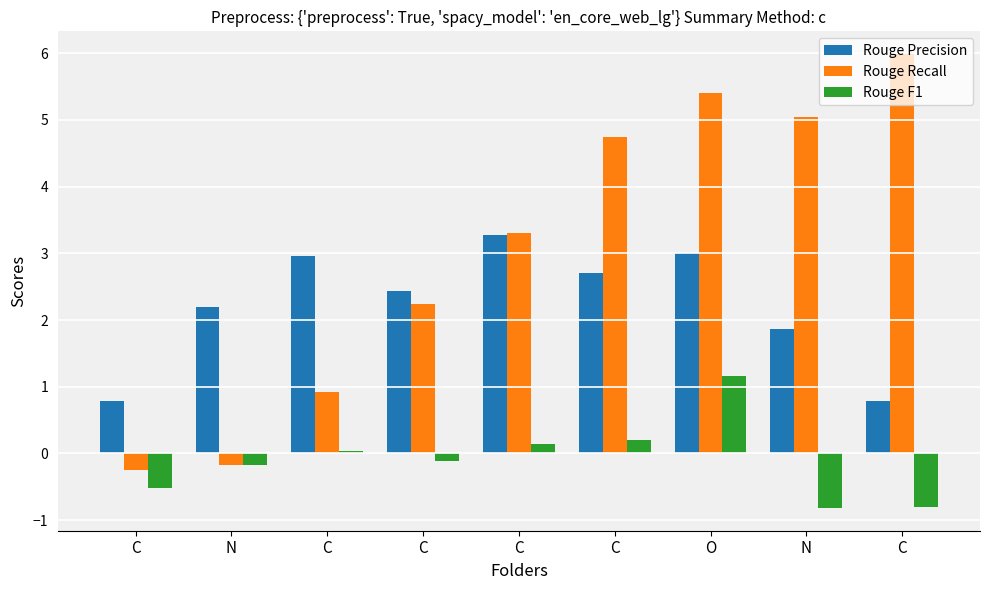

What value does the Rouge F1 series have at N?

-0.2